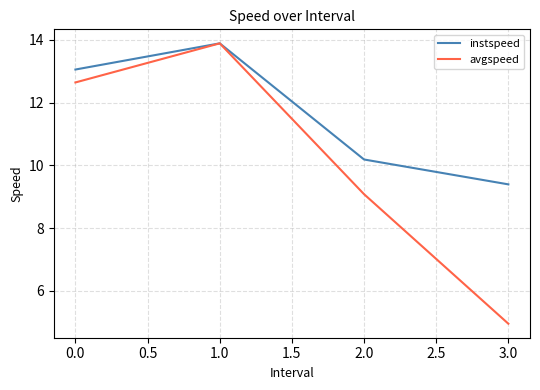

List the series in order of their overall mean, highest first.

instspeed, avgspeed